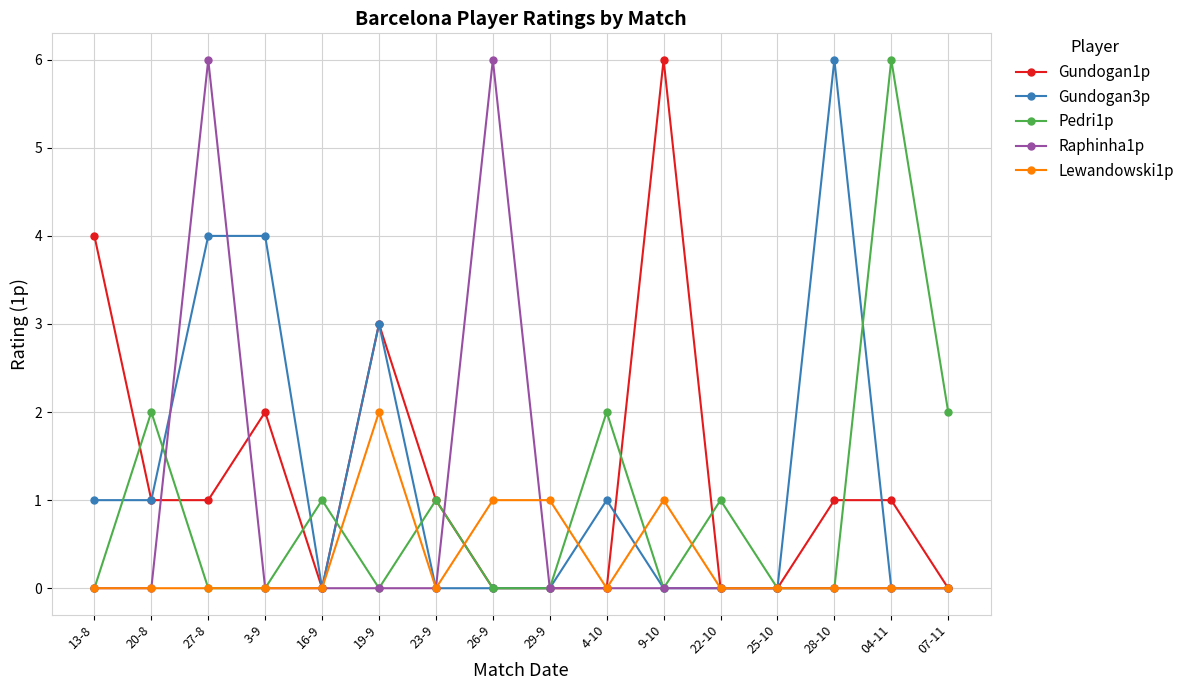

Which series changed the most between 20-8 and 9-10?

Gundogan1p